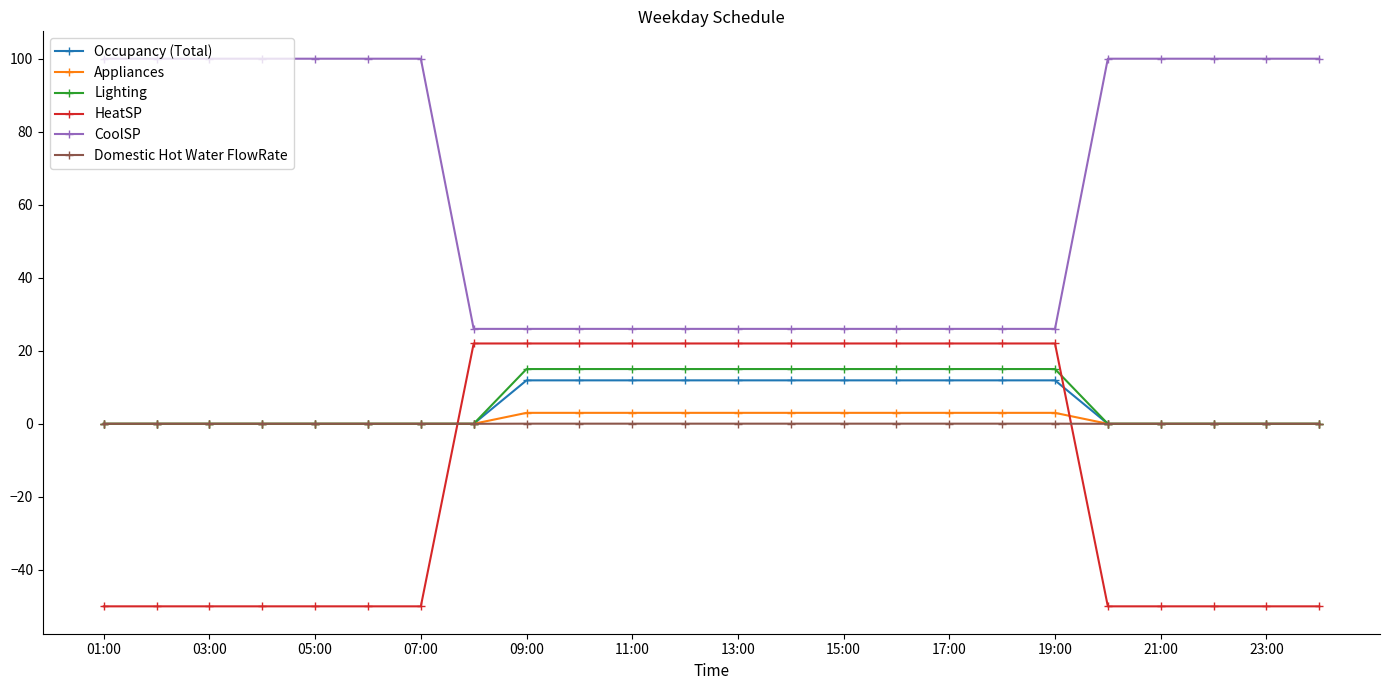

After their last crossing, which series has the higher values: HeatSP or Domestic Hot Water FlowRate?

Domestic Hot Water FlowRate